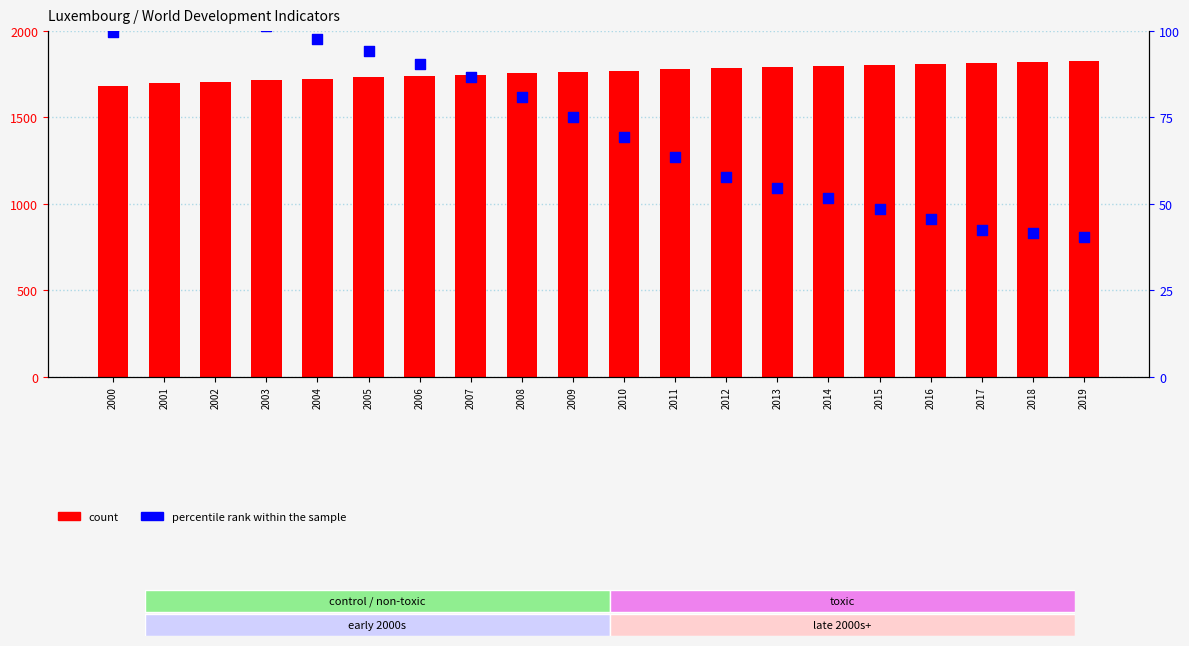

At how many categories does at least one series exceed 1655?

20